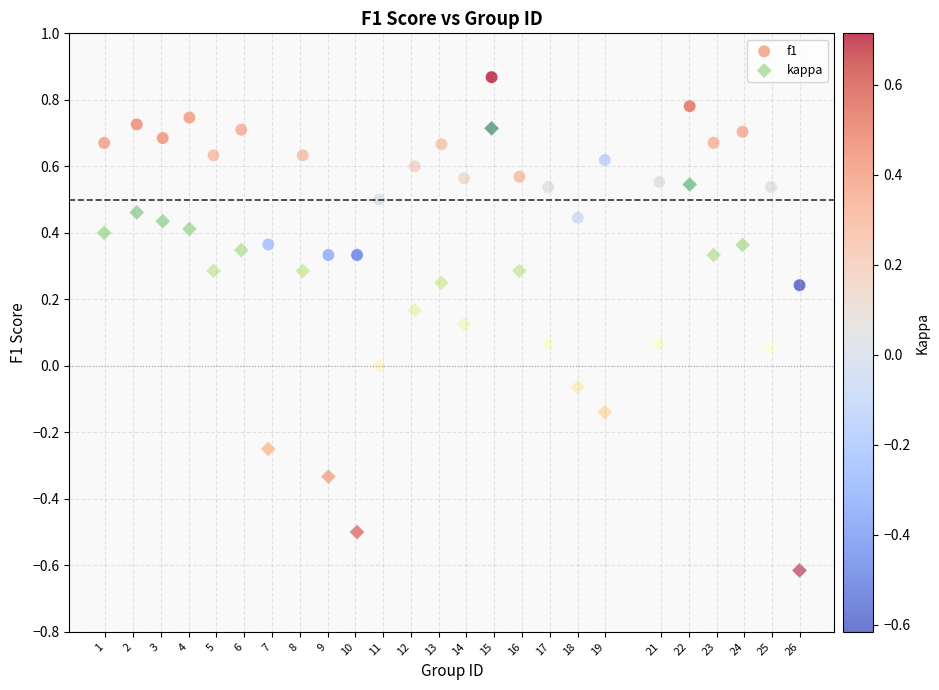

Across all data points, what is the range of Y values (max minus min)?

1.5